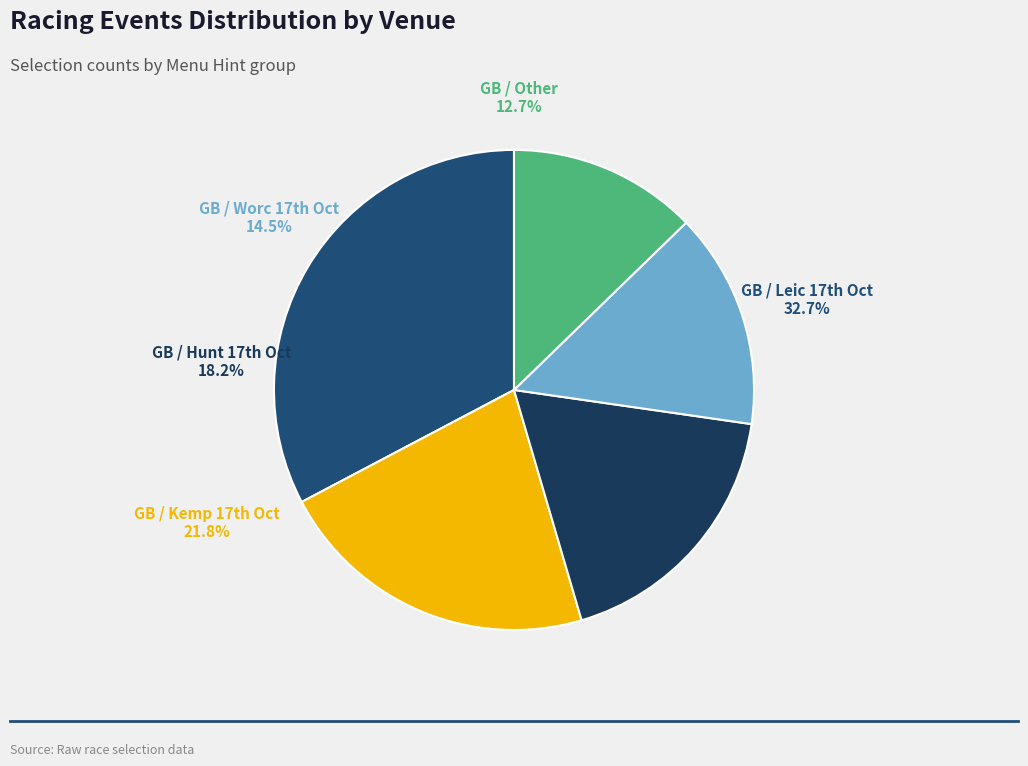

What is the smallest slice in the pie chart?

GB / Other